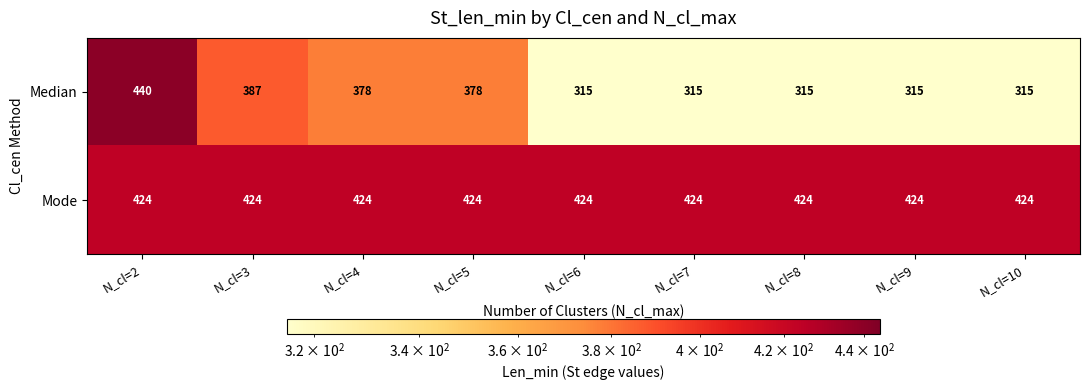

The value of Mode at N_cl=5 is 424. True or false?

True